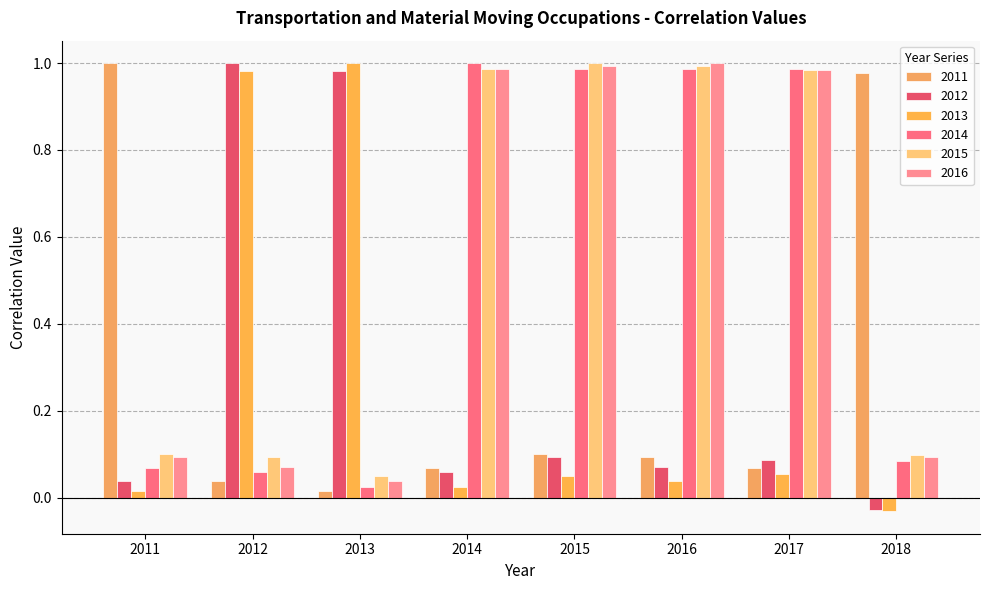

What is the spread (max minus min) of values at 2015?

1.0